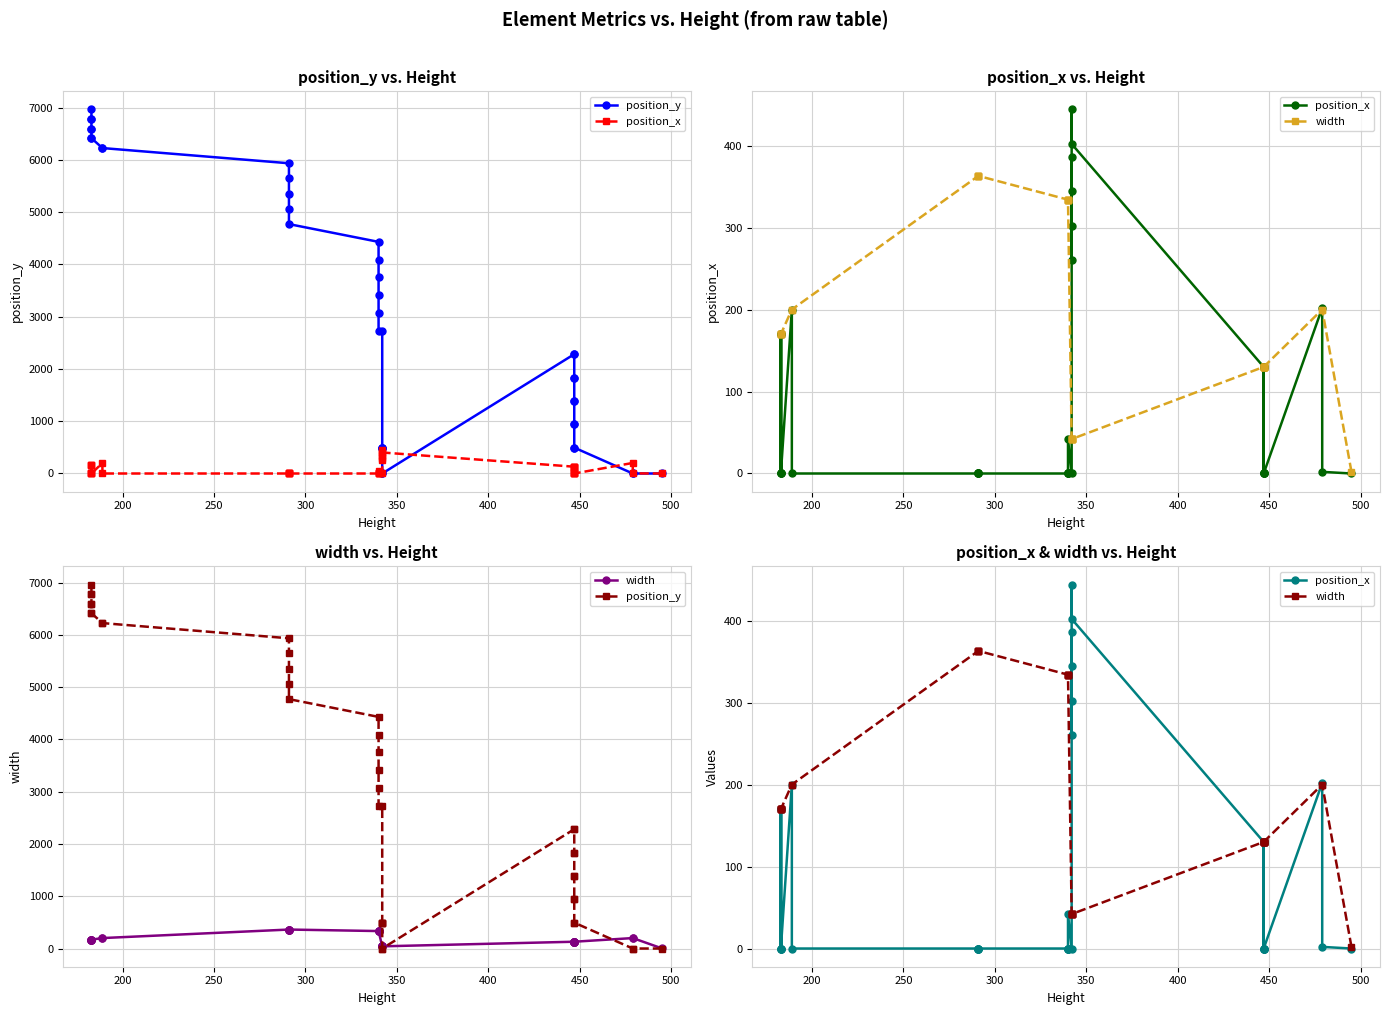

Does the chart have visible grid lines?

Yes